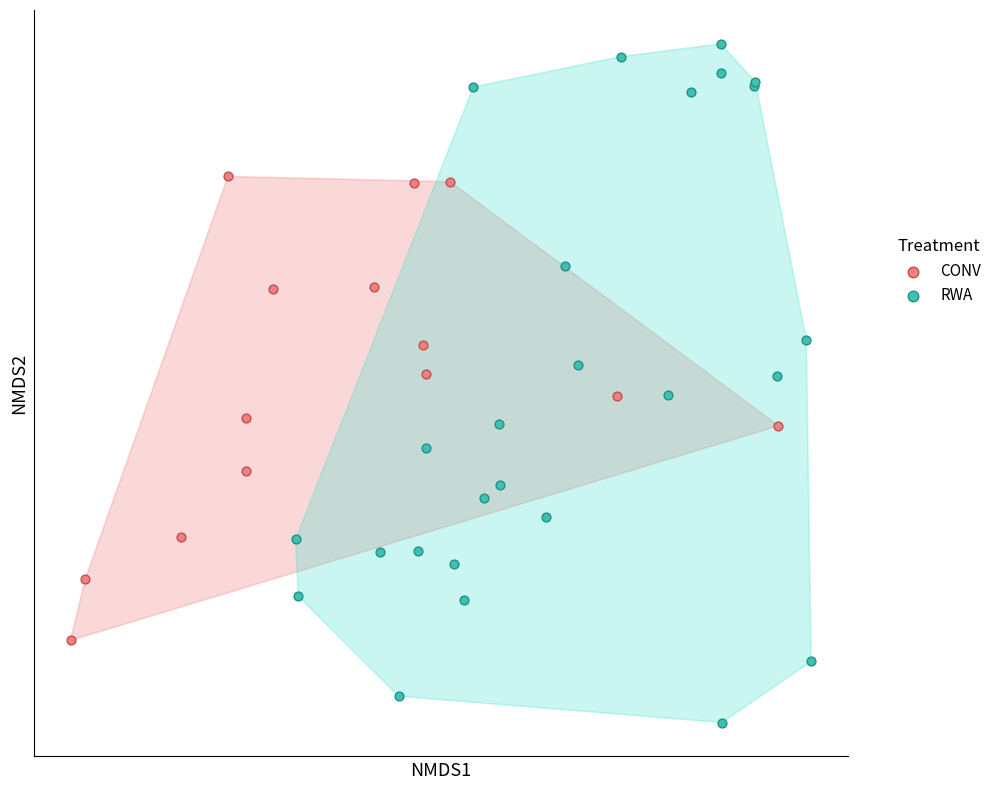

What are all the series names shown in the legend?

CONV, RWA